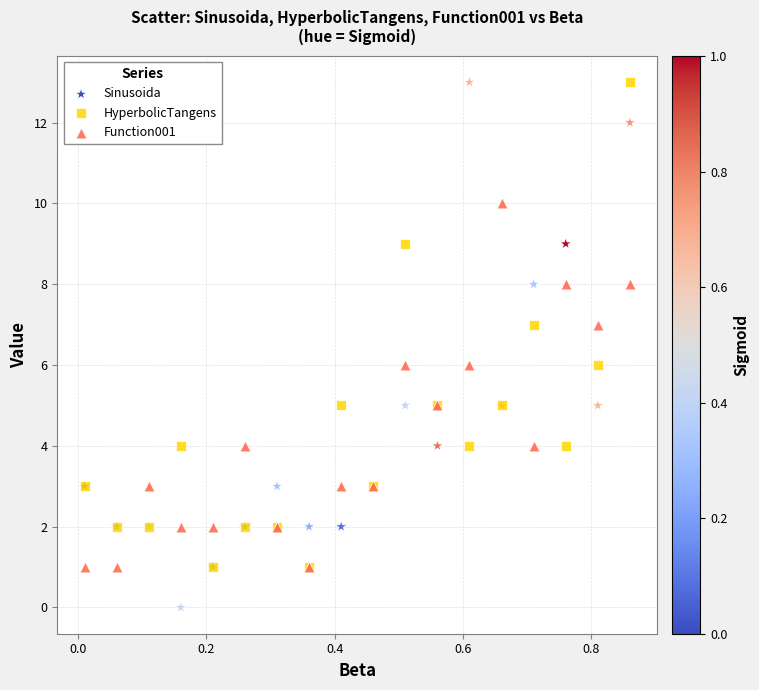

Which series reaches the minimum Y coordinate?

Sinusoida